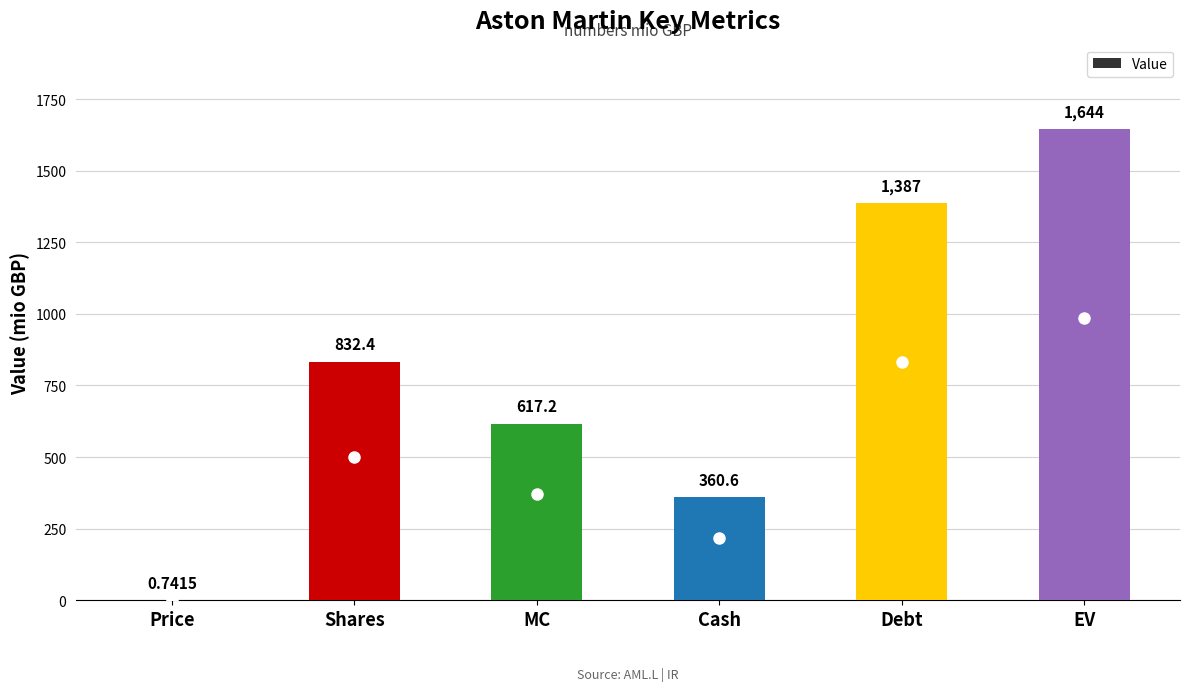

The value at Shares is 832.4. True or false?

True